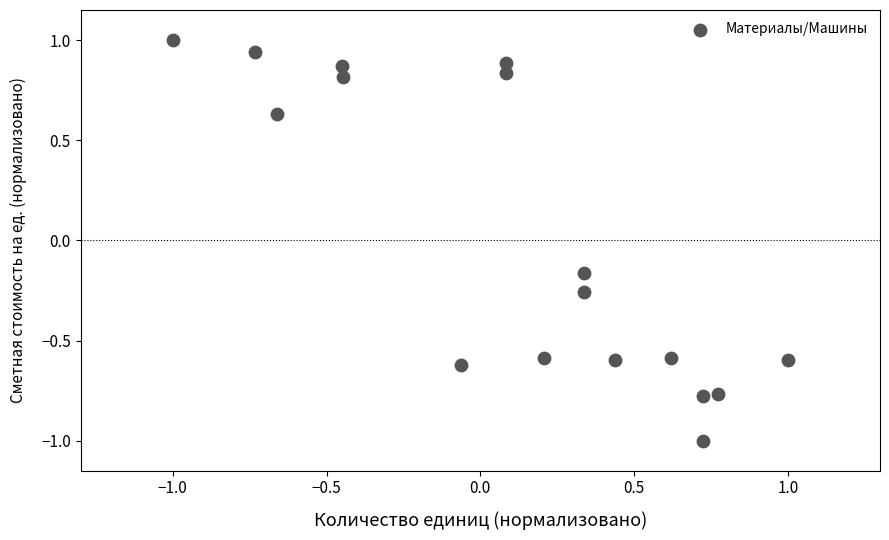

What is the range of X values (max minus min)?

2.0